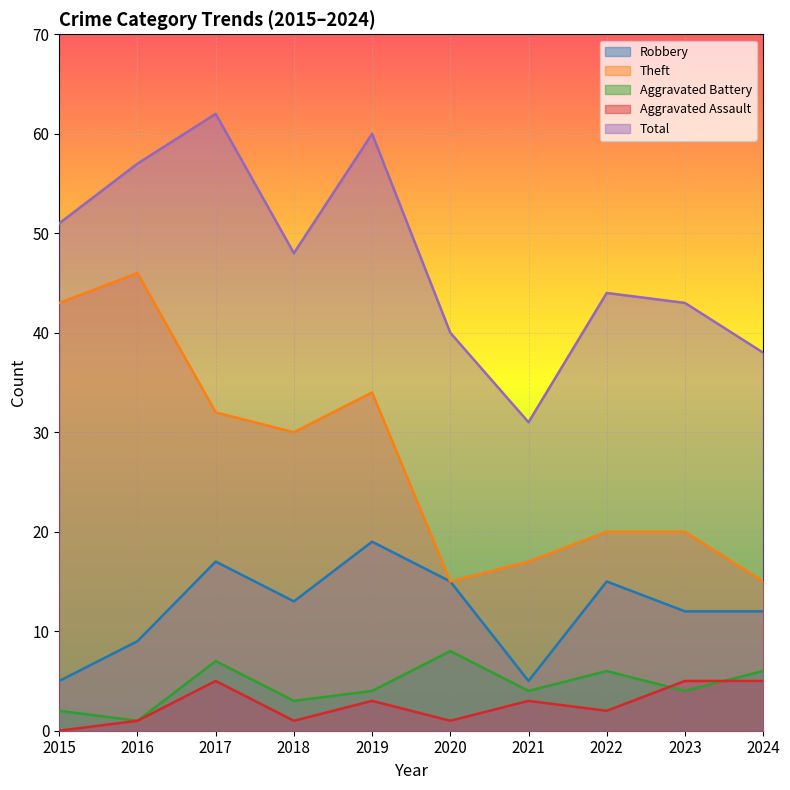

In Robbery, how many points are higher than both neighbors (excluding endpoints)?

3